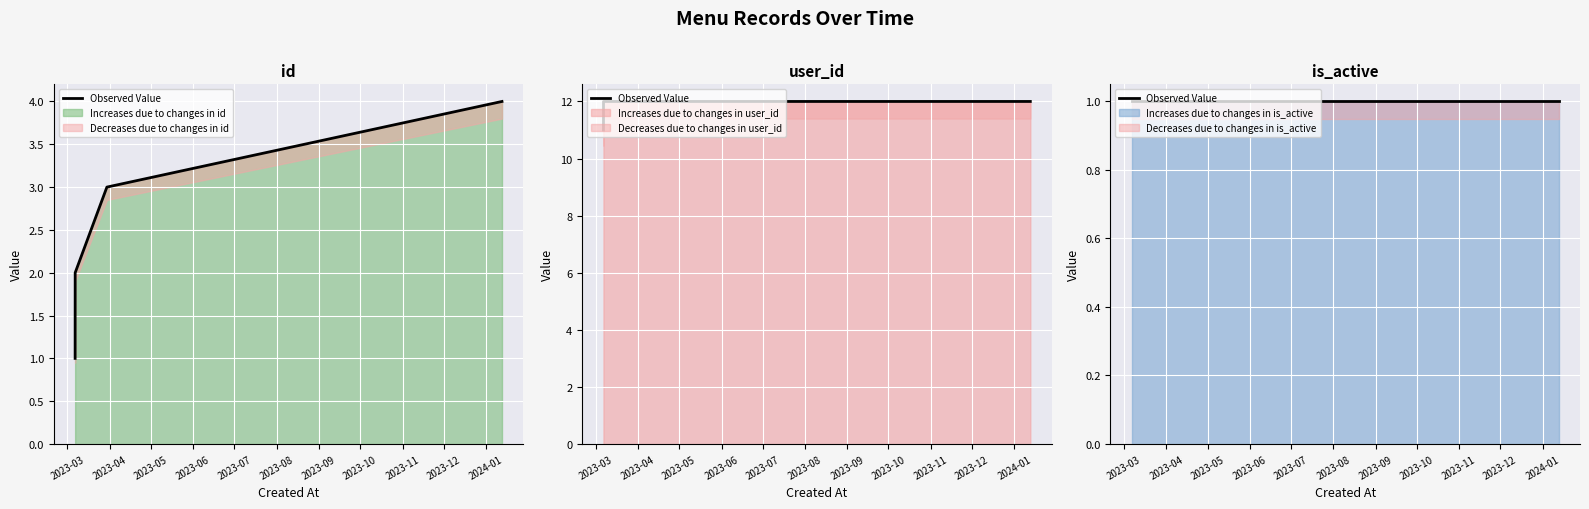

What is the highest value of the Increases due to changes in id series?

4